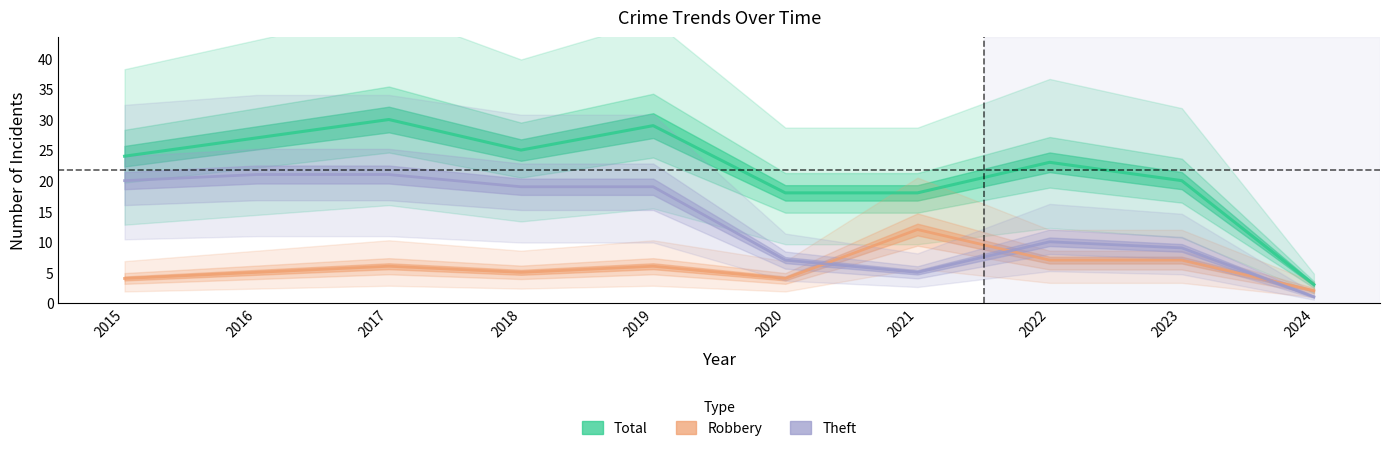

True or false: Robbery and Total intersect in this chart.

False